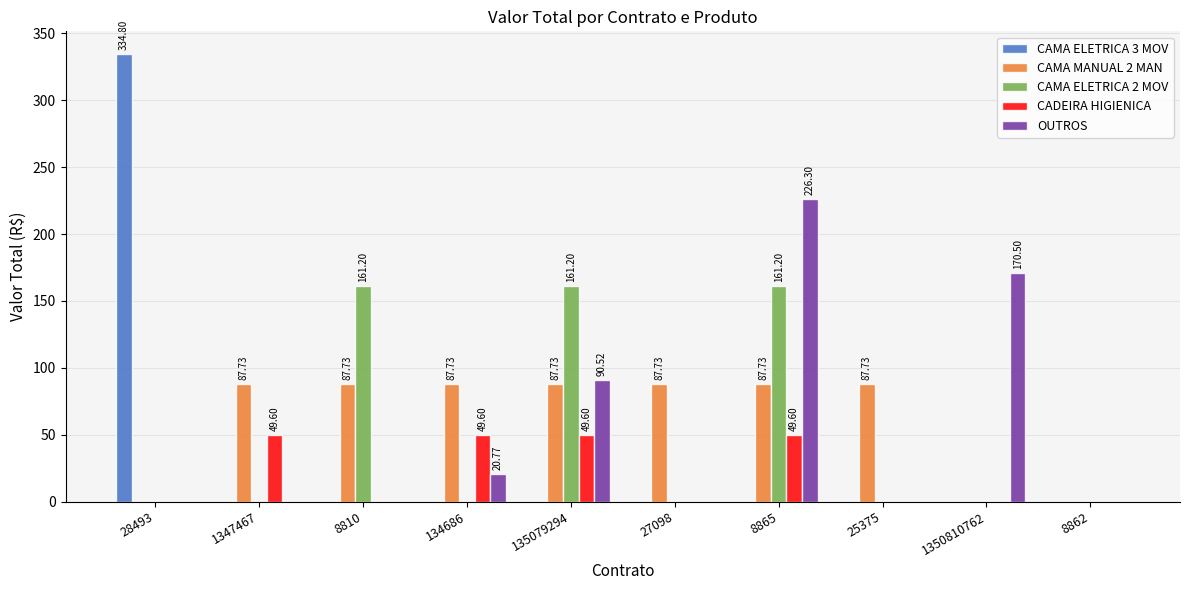

Reading right to left, extract all data points from this chart.

CAMA ELETRICA 3 MOV: 0.0	0.0	0.0	0.0	0.0	0.0	0.0	0.0	0.0	334.8
CAMA MANUAL 2 MAN: 0.0	0.0	87.7	87.7	87.7	87.7	87.7	87.7	87.7	0.0
CAMA ELETRICA 2 MOV: 0.0	0.0	0.0	161.2	0.0	161.2	0.0	161.2	0.0	0.0
CADEIRA HIGIENICA: 0.0	0.0	0.0	49.6	0.0	49.6	49.6	0.0	49.6	0.0
OUTROS: 0.0	170.5	0.0	226.3	0.0	90.5	20.8	0.0	0.0	0.0